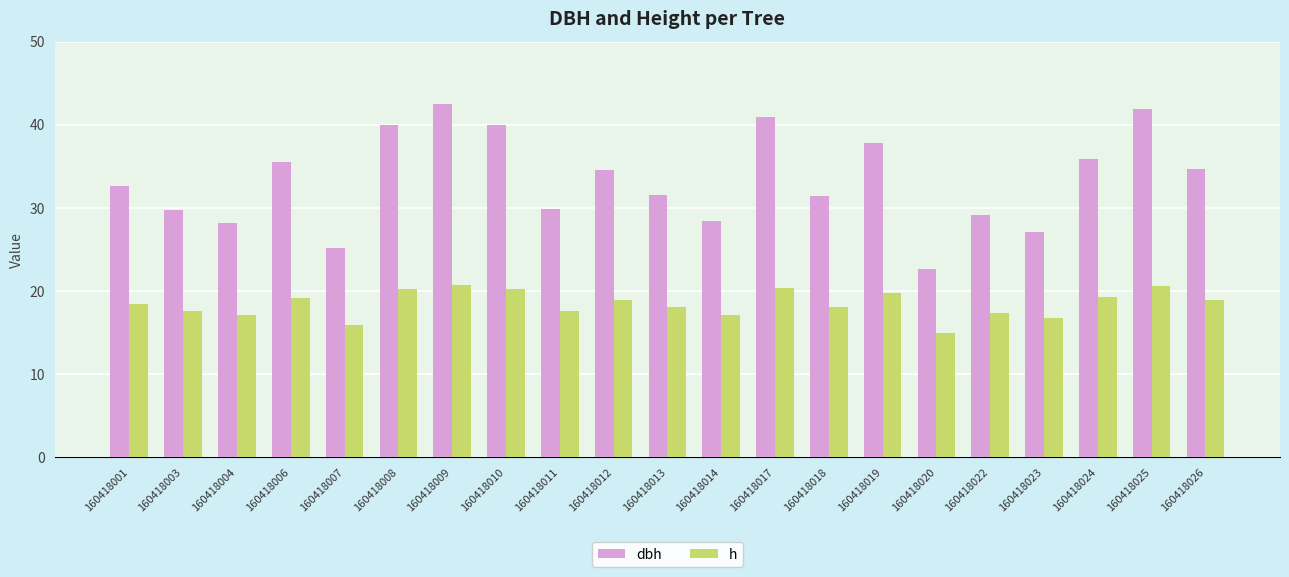

At which label does dbh first exceed 32?

160418001